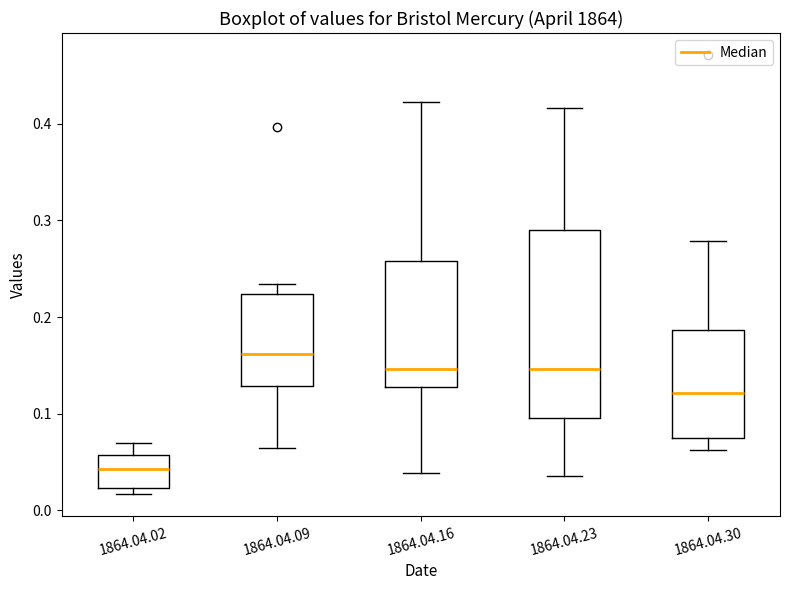

Reading left to right, transcribe this box plot: for each box, give where its median line is, the range the box spans, and where its two whiskers end, as read against the y-axis. The values are not printed on the chart, so give them approximately, as read against the axis.

1864.04.02: median 0.04, box 0.02 to 0.06, whiskers 0.02 (just below the box's lower edge) to 0.07
1864.04.09: median 0.16, box 0.13 to 0.22, whiskers 0.06 to 0.23
1864.04.16: median 0.15, box 0.13 to 0.26, whiskers 0.04 to 0.42
1864.04.23: median 0.15, box 0.10 to 0.29, whiskers 0.04 to 0.42
1864.04.30: median 0.12, box 0.08 to 0.19, whiskers 0.06 to 0.28